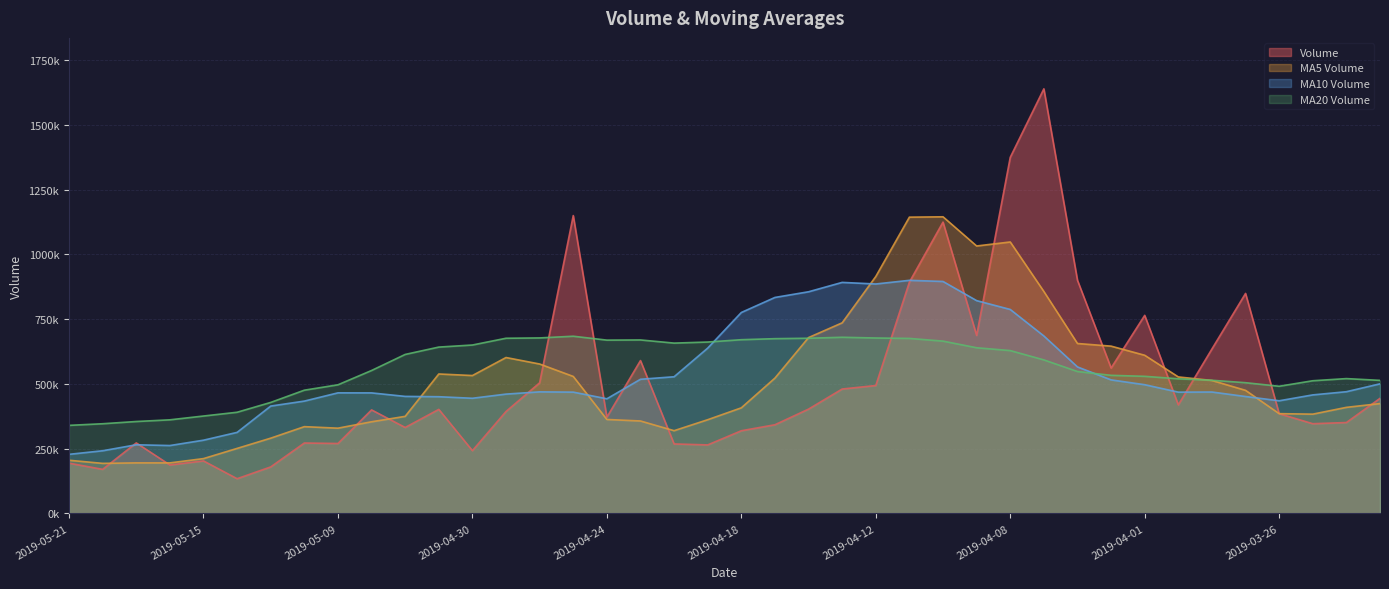

Is it true that v_ma10 equals 1204560.0 at 2019-04-08?

False